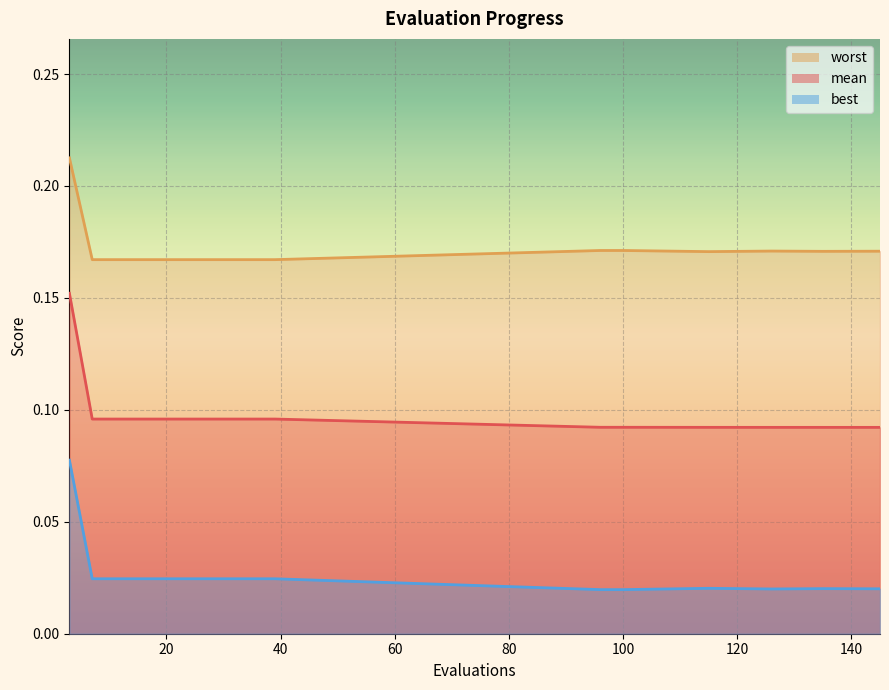

What is the difference between the highest and lowest values at 31?

0.1